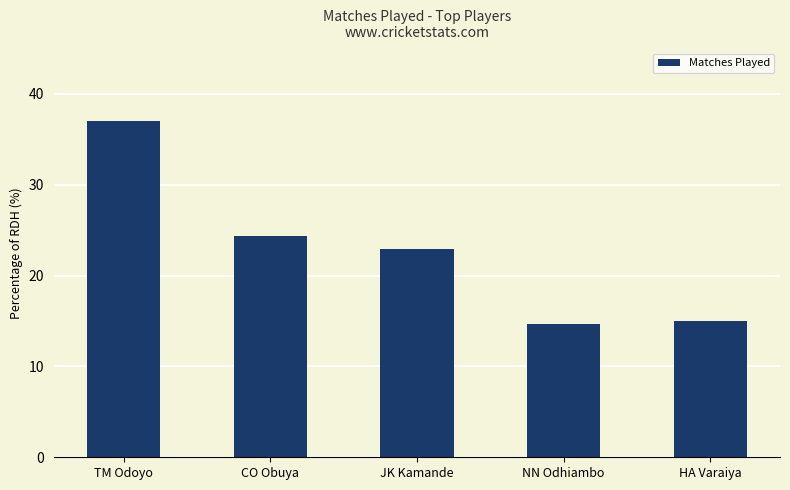

How many data points are above 22?

3